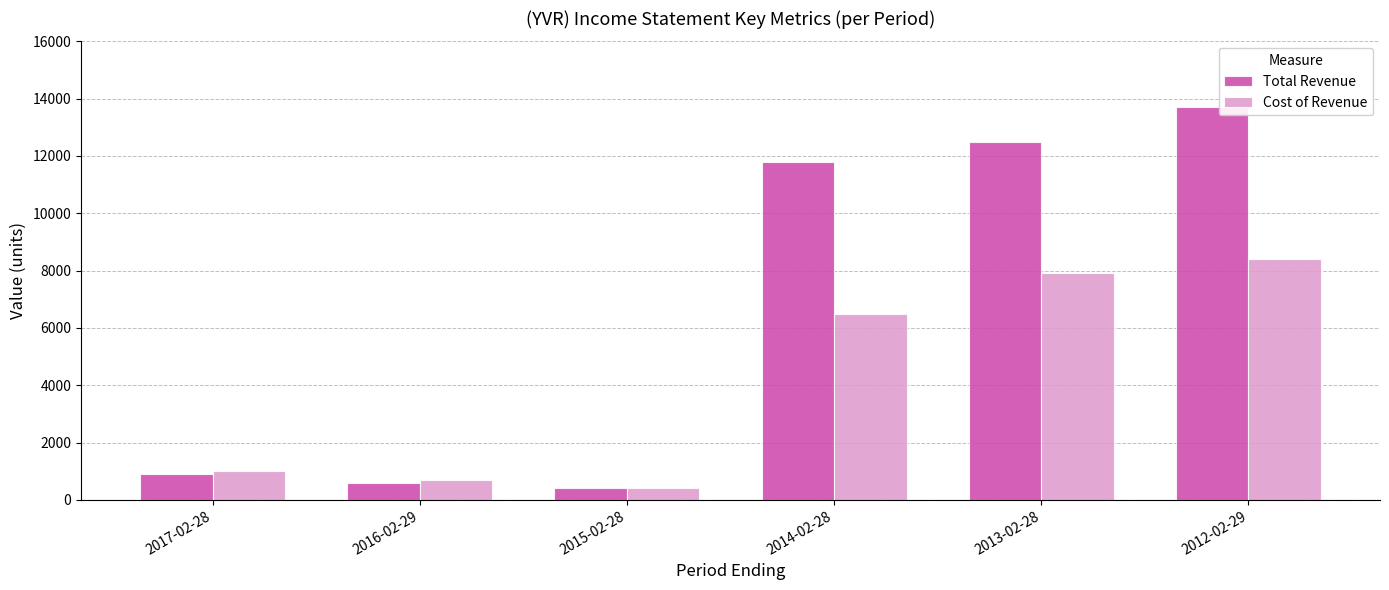

Rank the series by their maximum value, from highest to lowest.

Total Revenue, Cost of Revenue